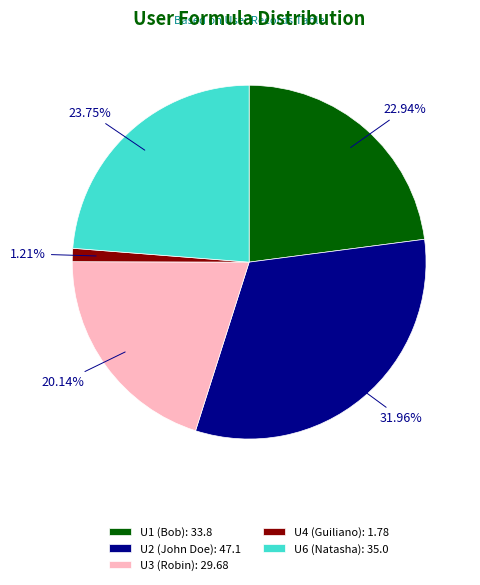

How many segments does this pie chart have?

5